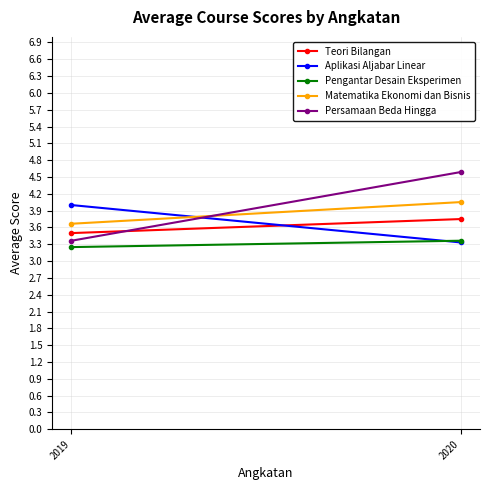

Reading right to left, what are all the values shown in this chart?

Teori Bilangan: 2020=3.8	2019=3.5
Aplikasi Aljabar Linear: 2020=3.3	2019=4.0
Pengantar Desain Eksperimen: 2020=3.4	2019=3.2
Matematika Ekonomi dan Bisnis: 2020=4.1	2019=3.7
Persamaan Beda Hingga: 2020=4.6	2019=3.4